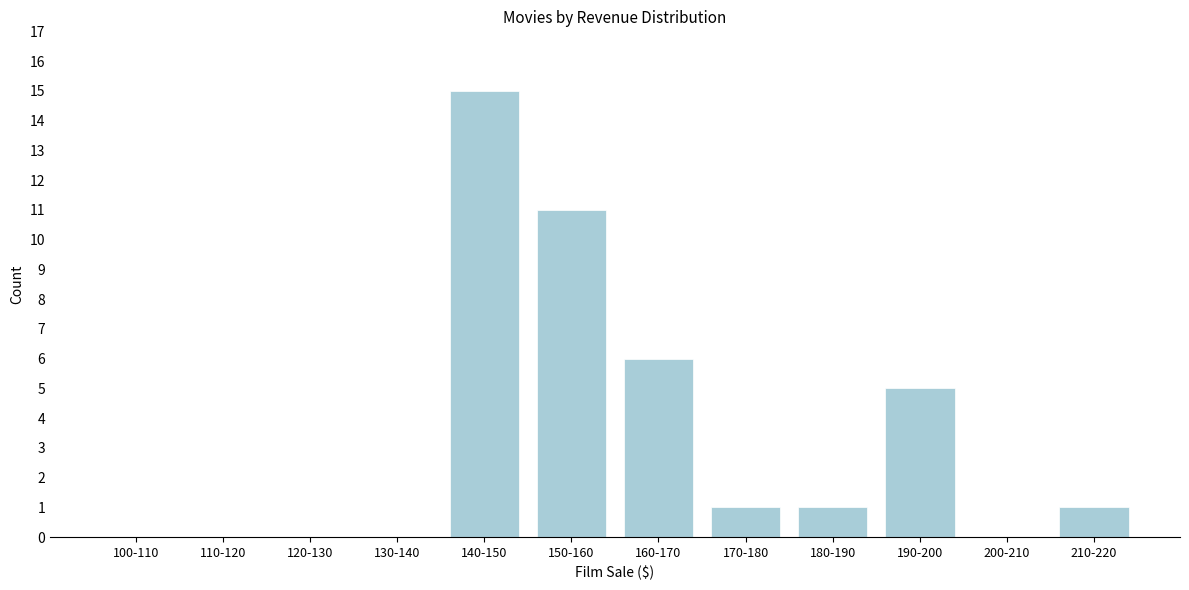

Reading left to right, extract all data points from this chart.

100-110=0	110-120=0	120-130=0	130-140=0	140-150=15	150-160=11	160-170=6	170-180=1	180-190=1	190-200=5	200-210=0	210-220=1